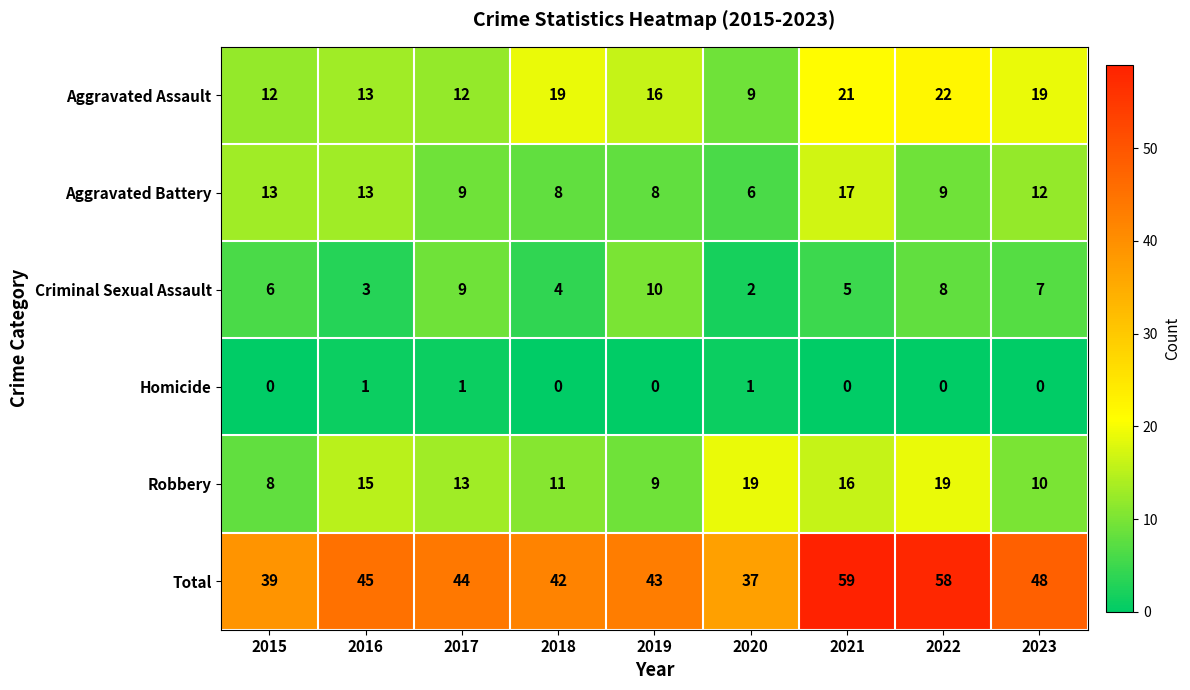

How many series are shown in this chart?

6